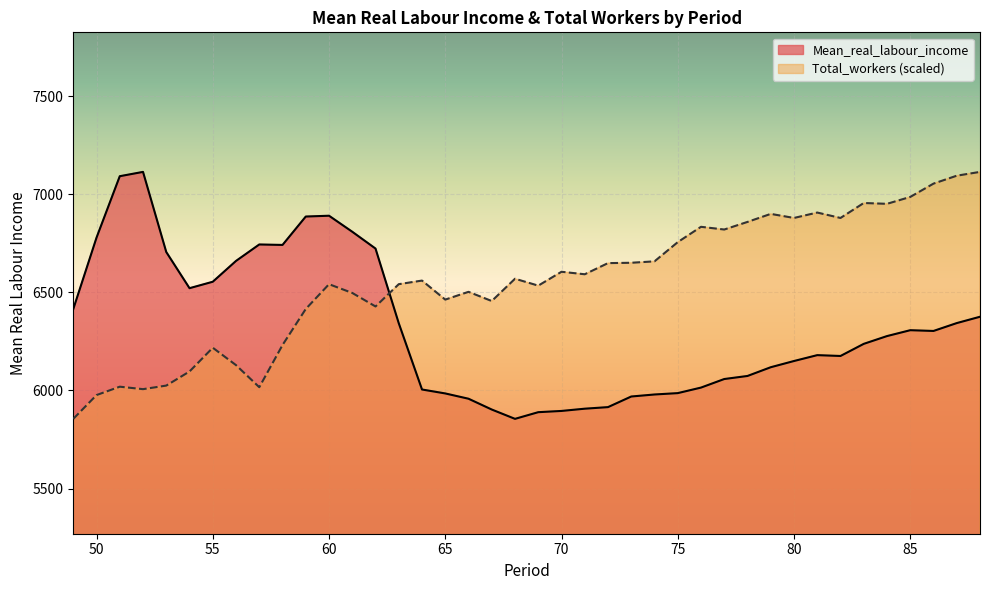

How many distinct data groups are displayed?

2